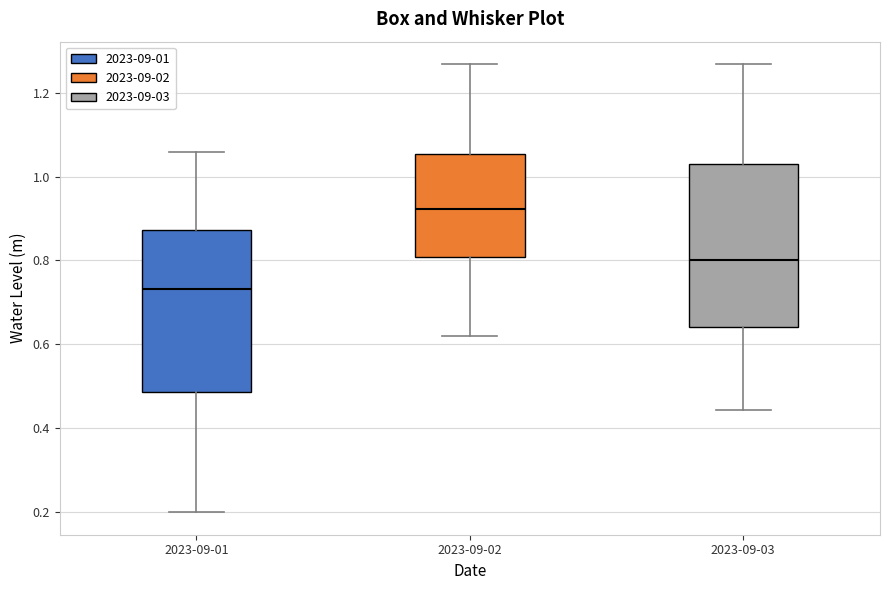

Which box has the highest median line?

2023-09-02